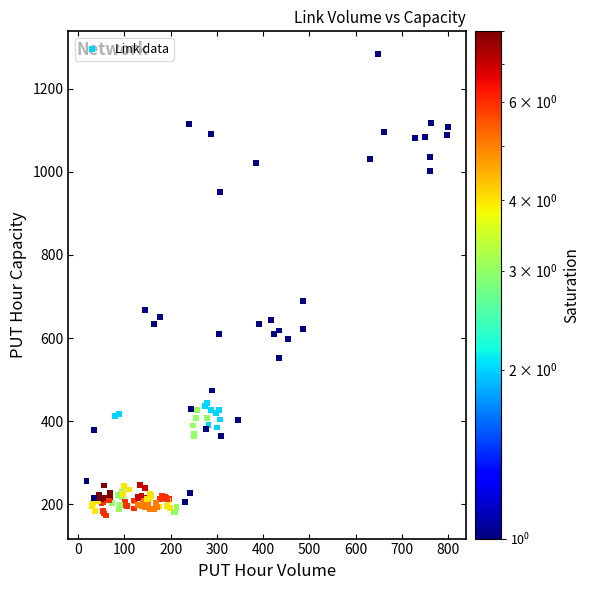

What Y value in the scatter plot is closest to 727?

688.4